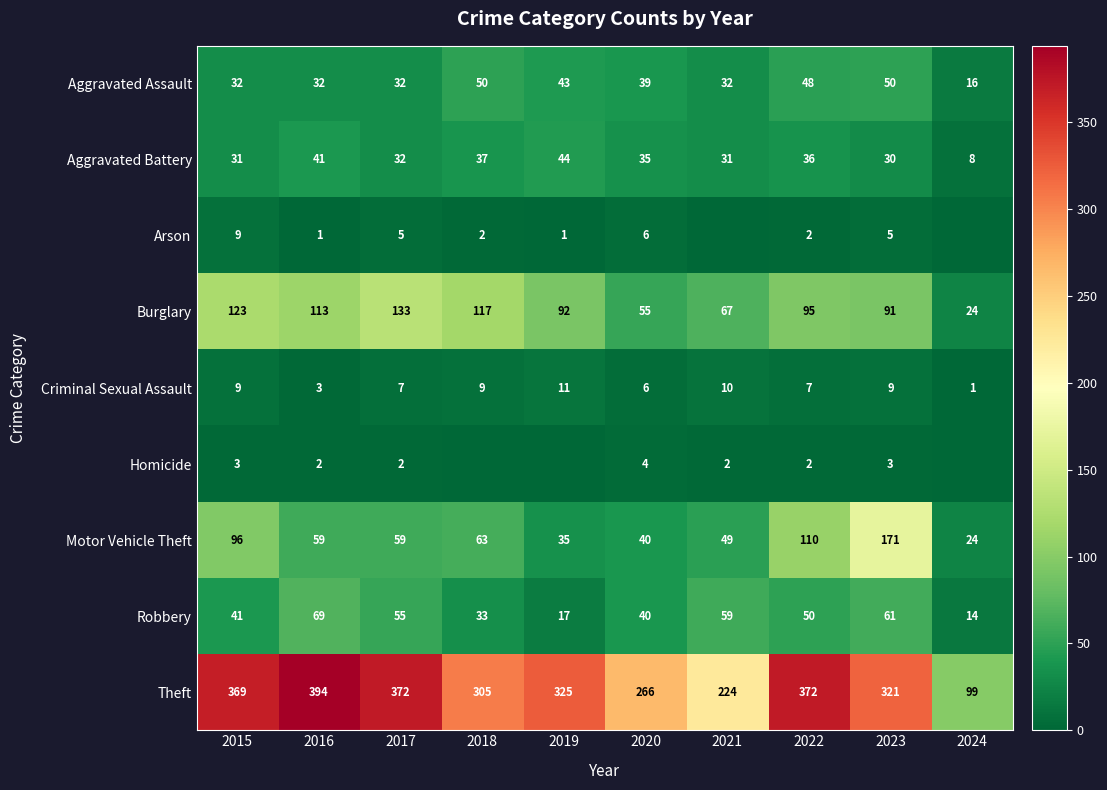

What is the sum of all Criminal Sexual Assault values?

72